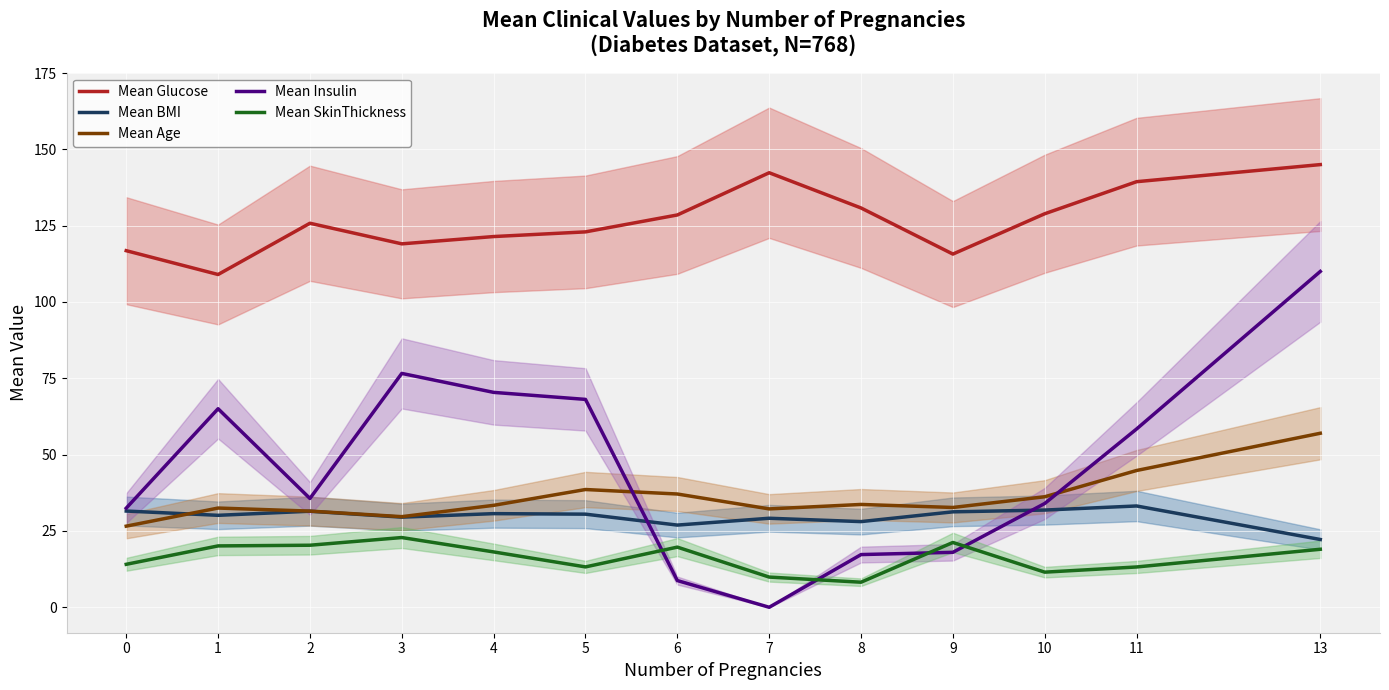

Does the chart display data point markers on the line(s)?

No